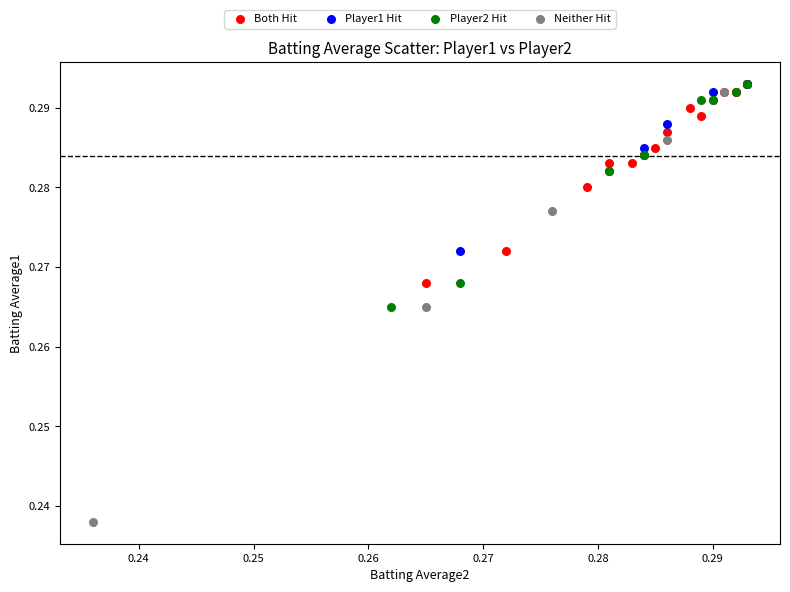

Which series contains the lowest Y value?

Neither Hit